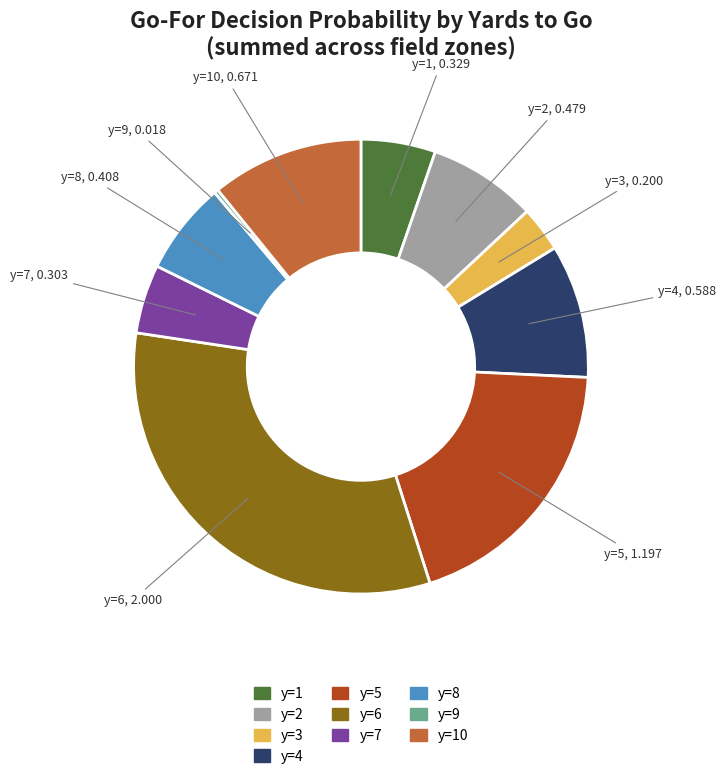

Does any single category account for the majority?

No